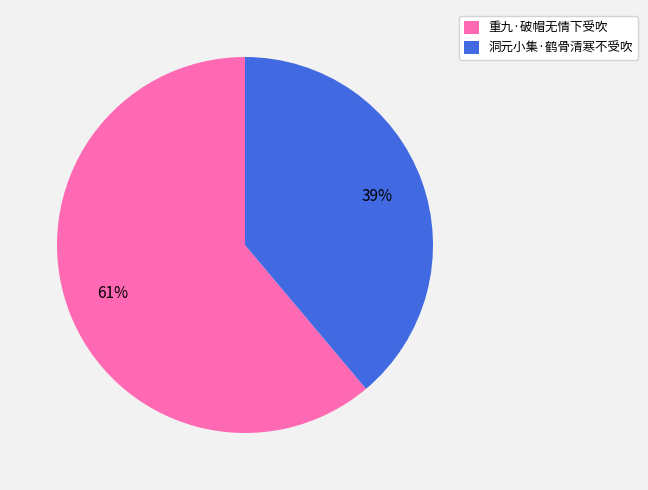

Approximately how many times larger is the value at 重九·破帽无情下受吹 compared to 洞元小集·鹤骨清寒不受吹?

1.6